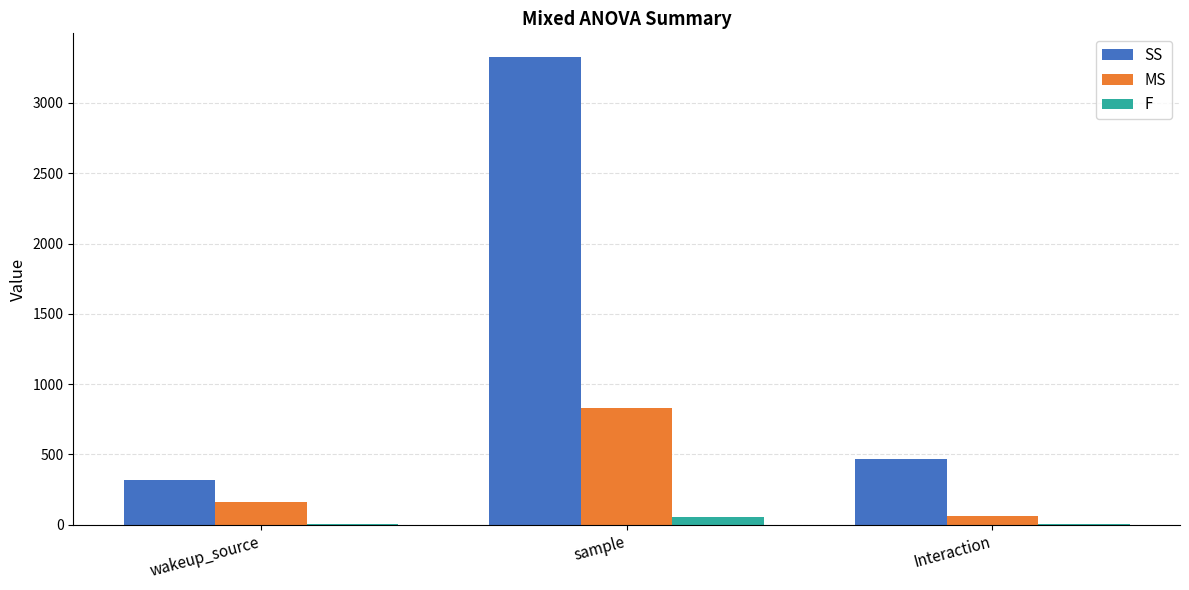

What is the difference between the F values at sample and Interaction?

54.3